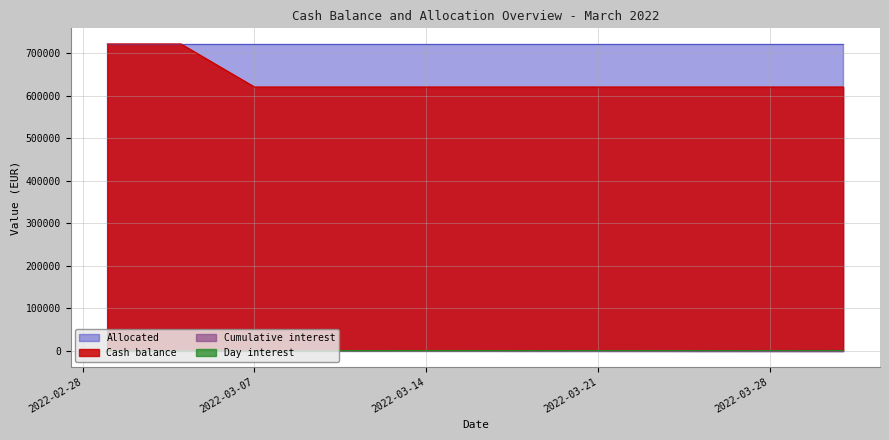

What is the smallest value displayed?

-1867.8